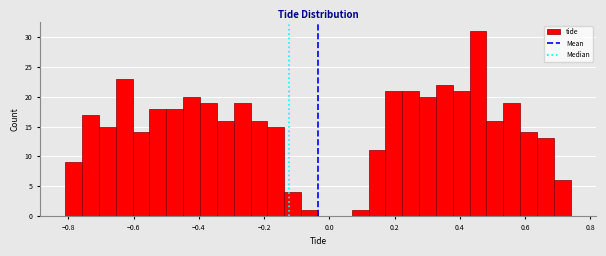

Read against the x-axis, roughly where is the centre of the tallest bar?

0.46